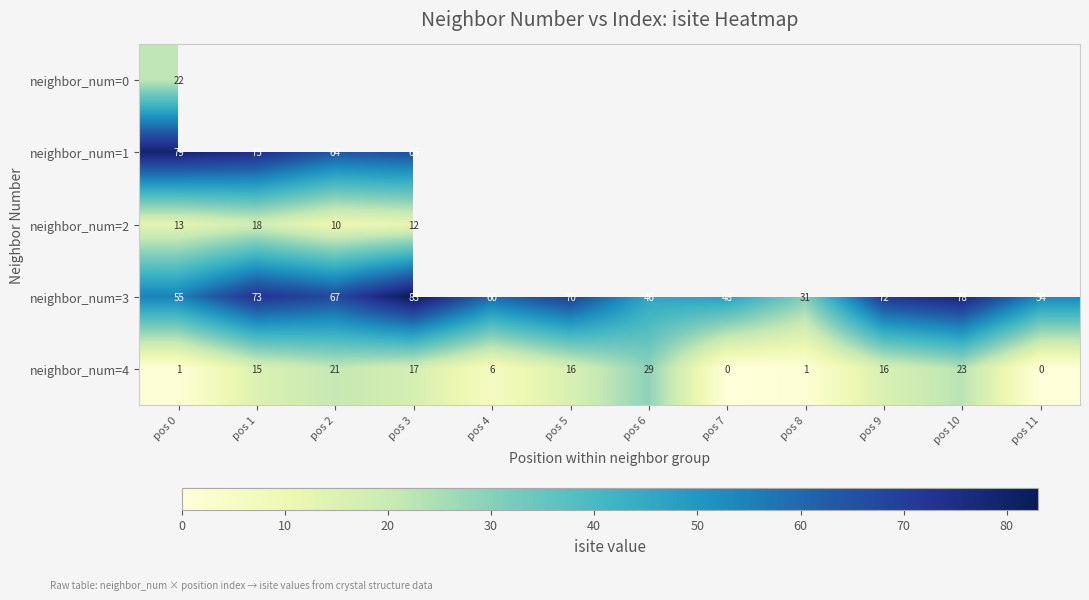

What is the approximate value of neighbor_num=3 at pos 2?

67